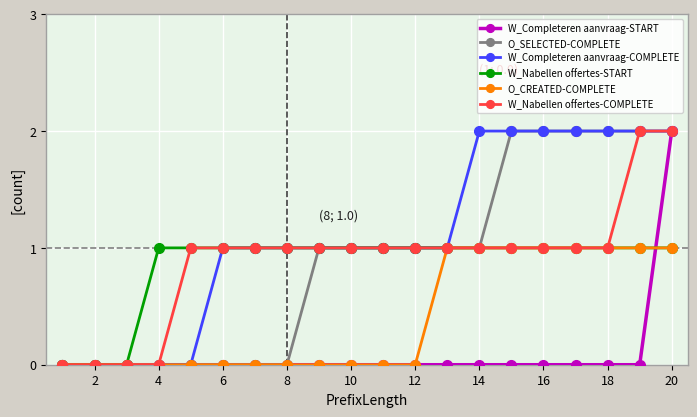

Count the W_Nabellen offertes-COMPLETE values in the range 1 to 2.

16